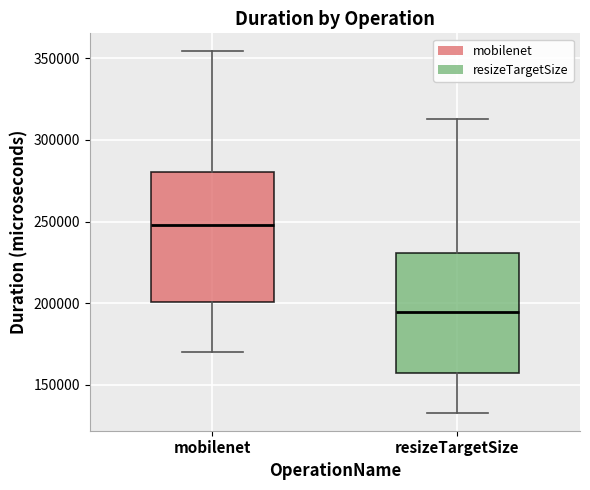

Which box is the tallest, from its lower edge to its upper edge?

mobilenet